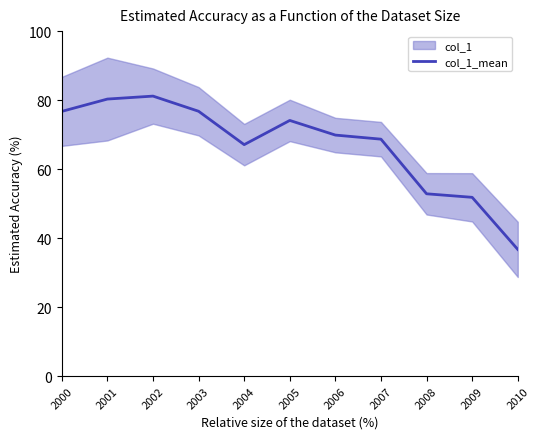

What is the sum of the values at 2010 and 2003?

113.5